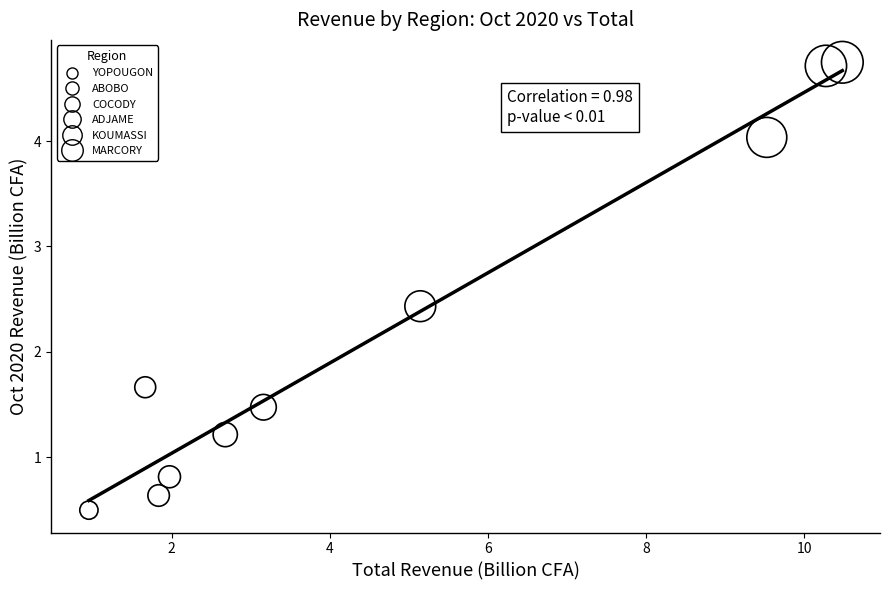

What Y value in the scatter plot is closest to 2?

1.7